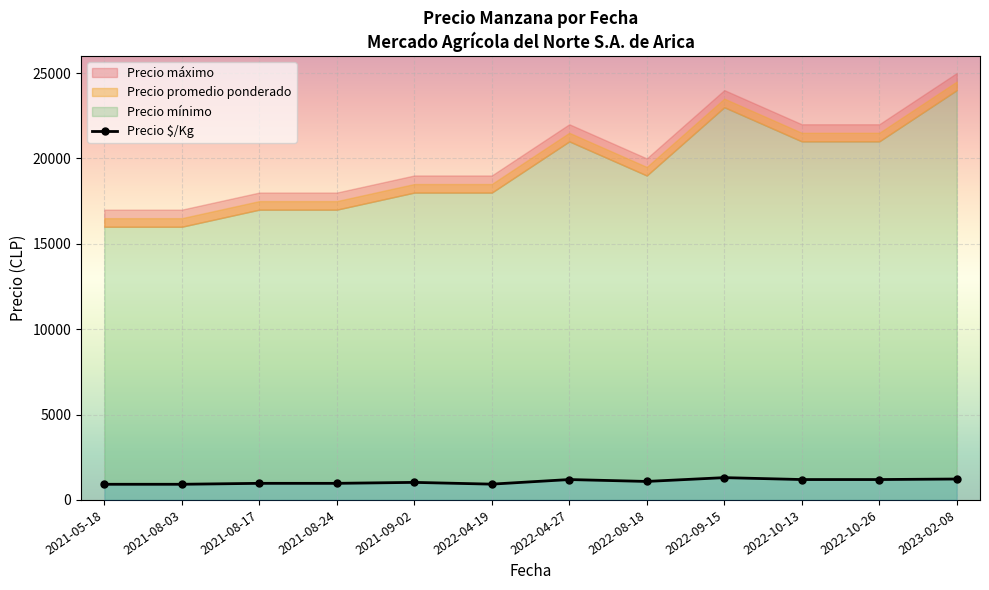

Reading right to left, transcribe all the data shown in this chart.

2023-02-08=1225	2022-10-26=1194	2022-10-13=1194	2022-09-15=1306	2022-08-18=1083	2022-04-27=1194	2022-04-19=925	2021-09-02=1028	2021-08-24=972	2021-08-17=972	2021-08-03=917	2021-05-18=917